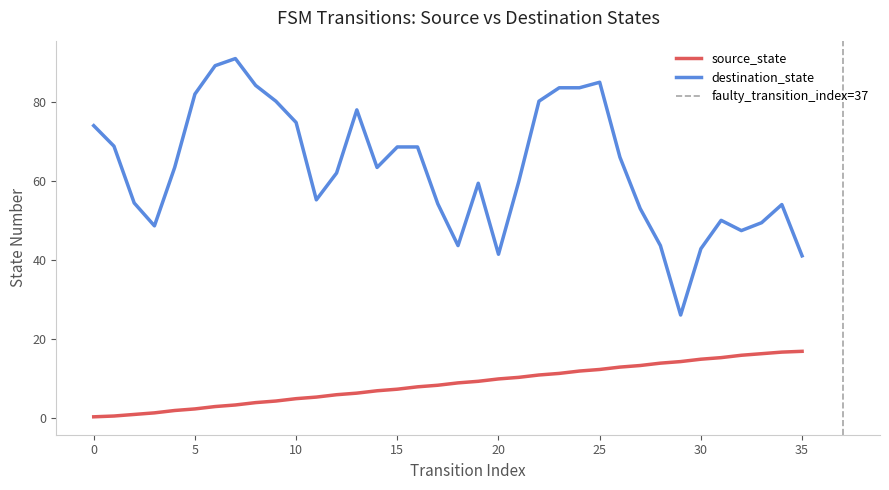

The destination_state series shows 13.9 at 35. True or false?

False